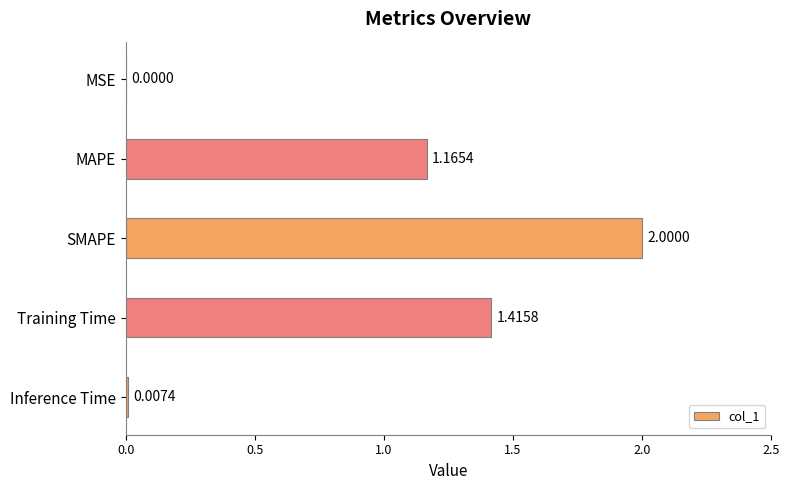

What is the greatest value displayed?

2.0